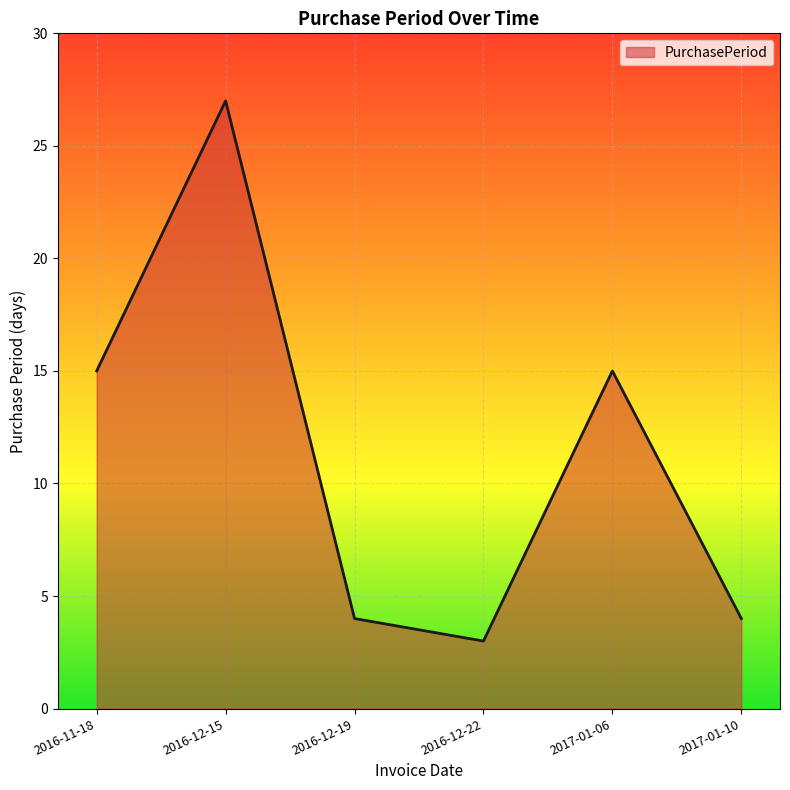

At which category does the data reach its first local valley?

2016-12-22